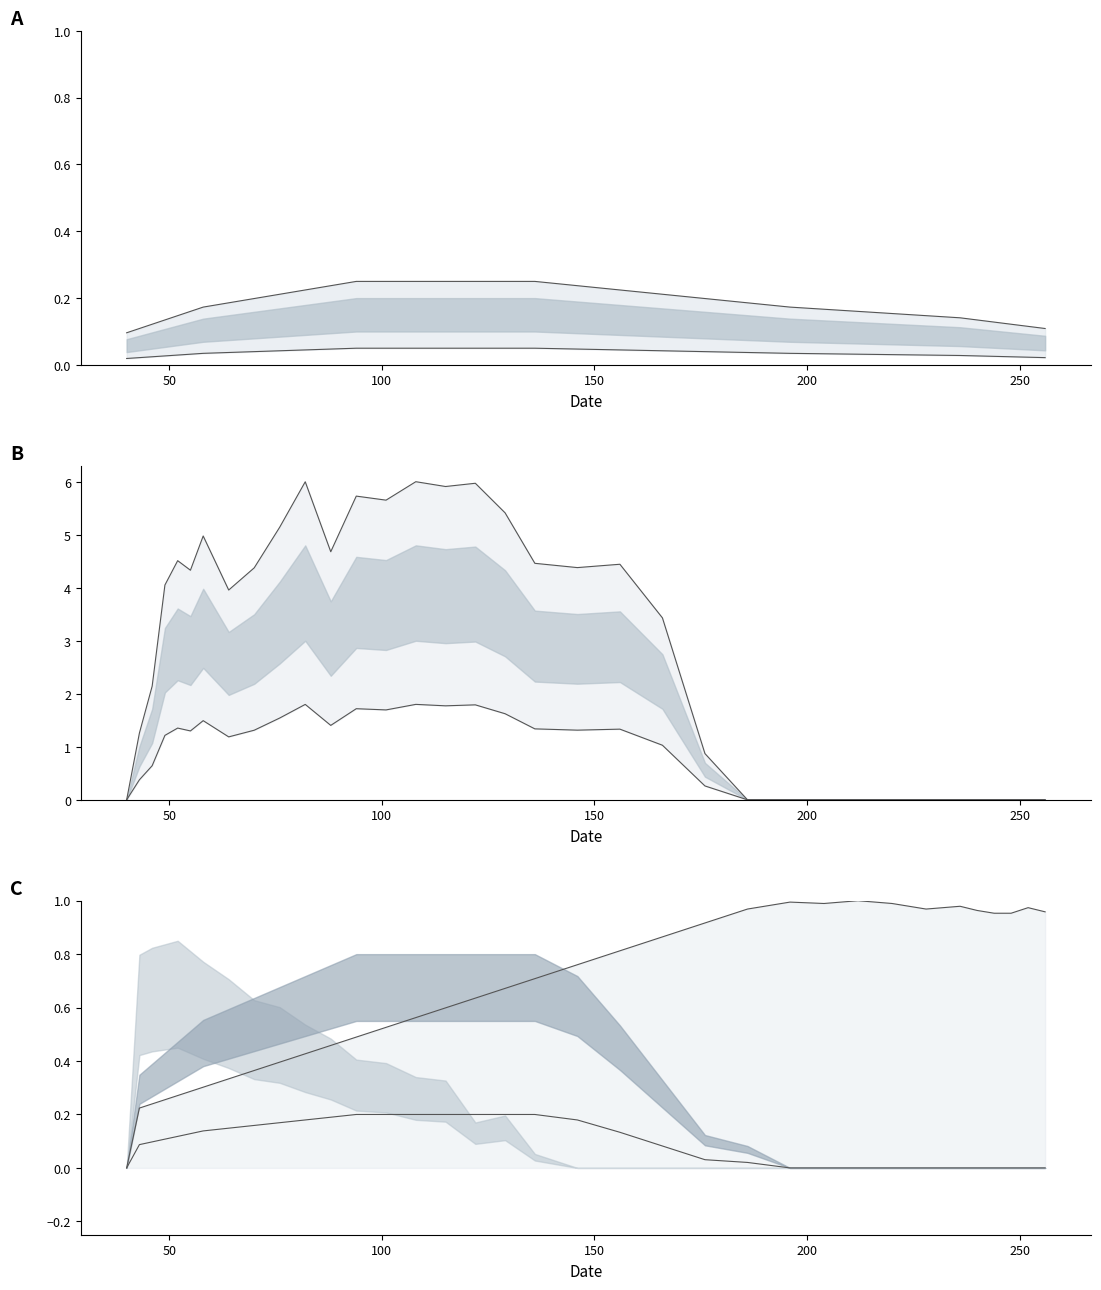

How many categories are shown in the chart?

35